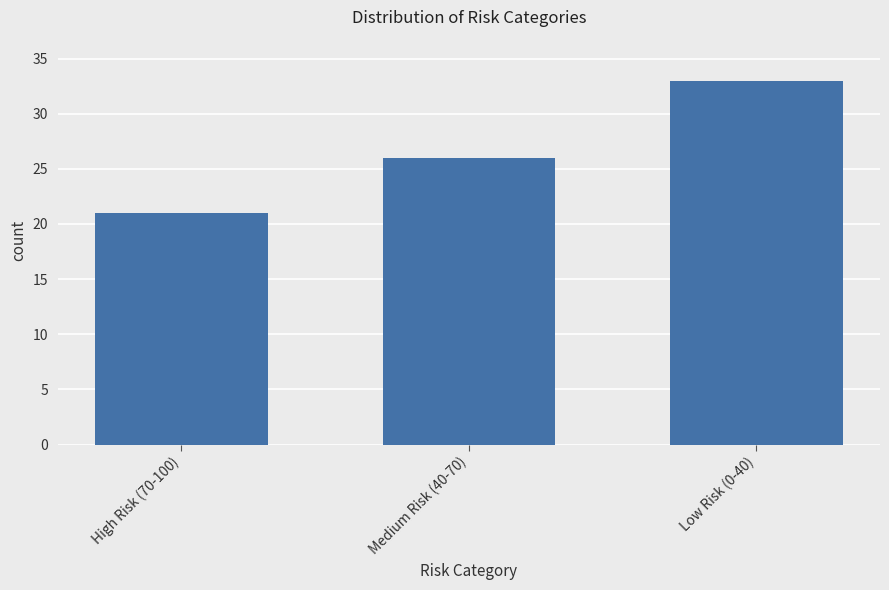

Reading right to left, what are all the values shown in this chart?

Low Risk (0-40)=33	Medium Risk (40-70)=26	High Risk (70-100)=21